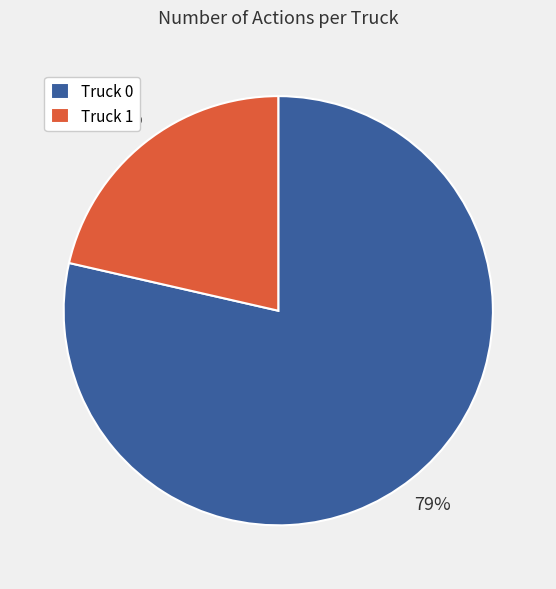

Which category accounts for the majority?

Truck 0